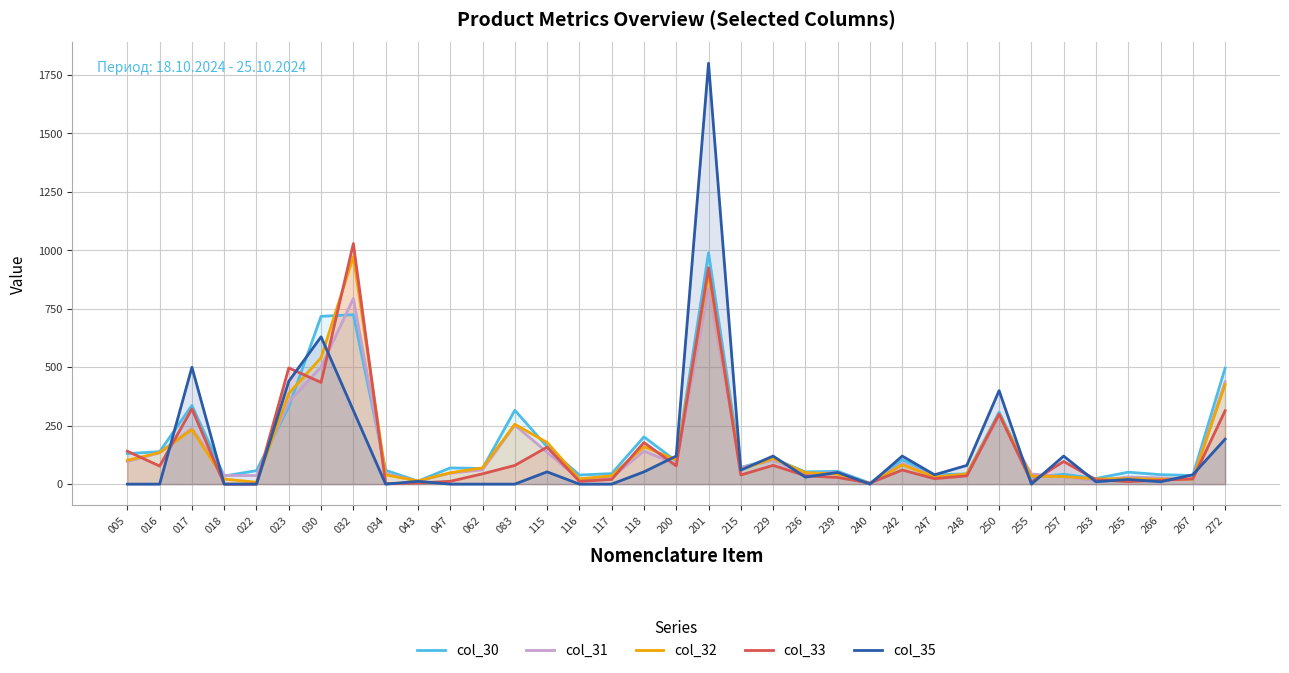

What is the maximum value for col_35?

1800.0